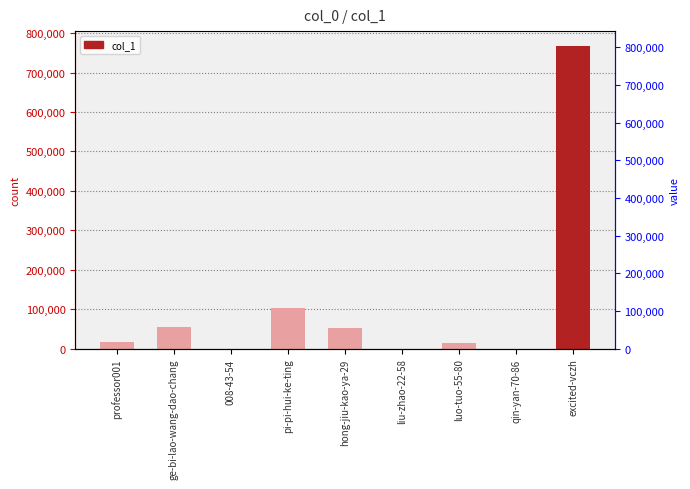

What is the label of the 7th bar from the right?

008-43-54